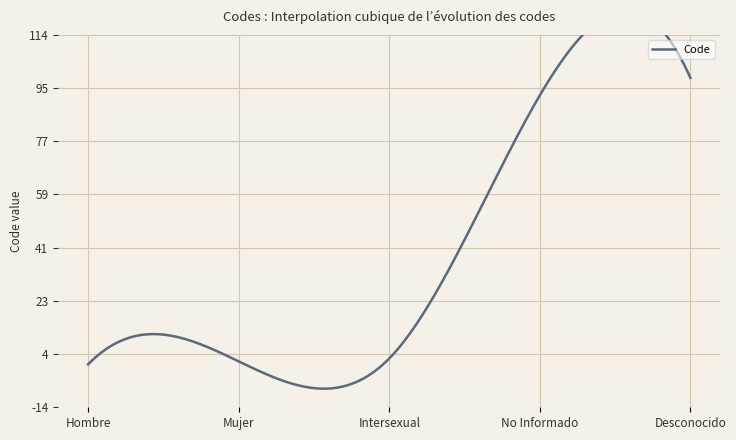

Reading right to left, what are all the values shown in this chart?

Desconocido=99	No Informado=93	Intersexual=3	Mujer=2	Hombre=1